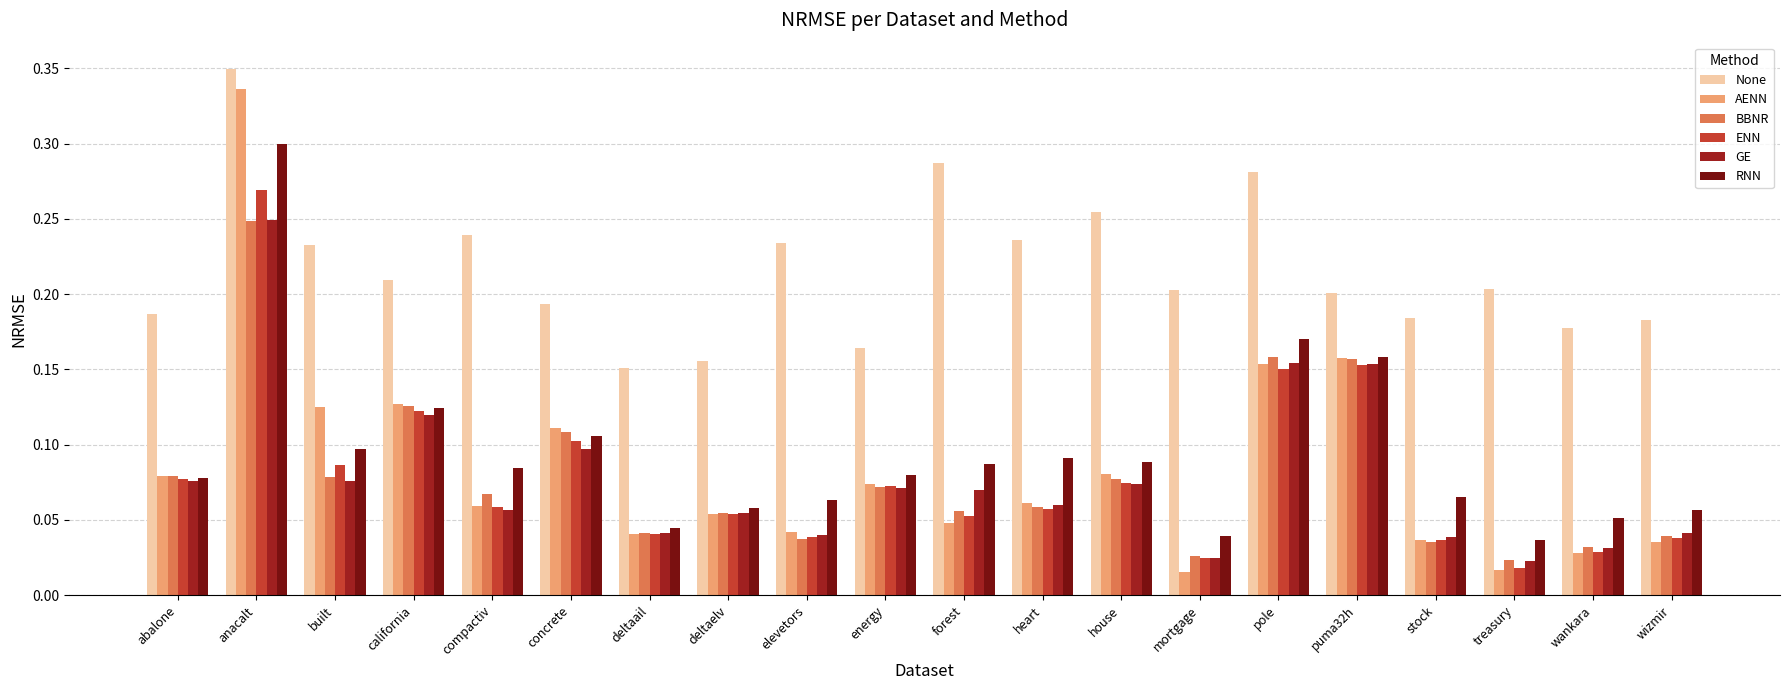

How many bars are there in total?

120